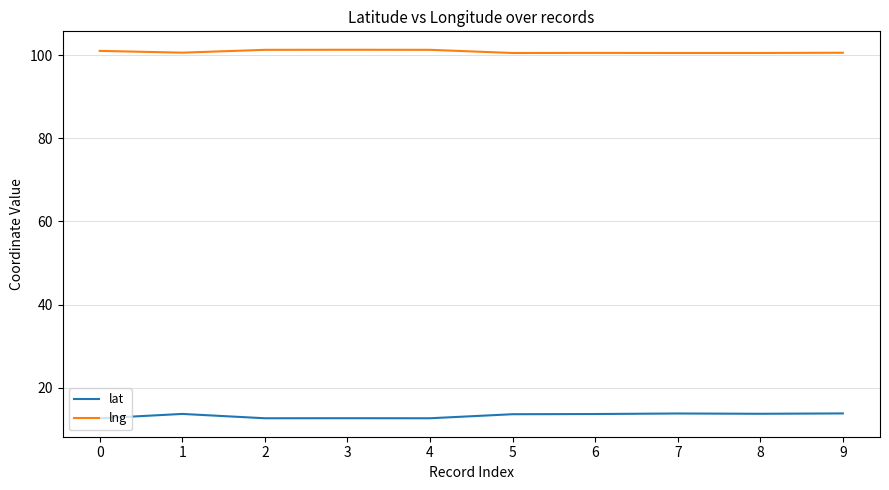

What is the difference between the highest and lowest values at 8?

86.7